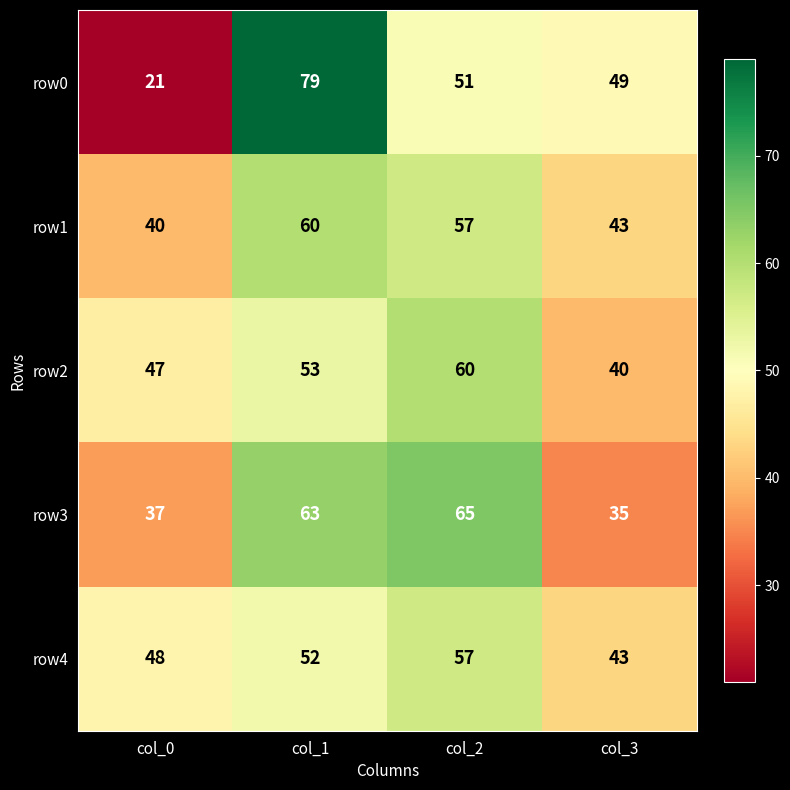

What is the approximate value of row1 at col_0, to the nearest 5?

40